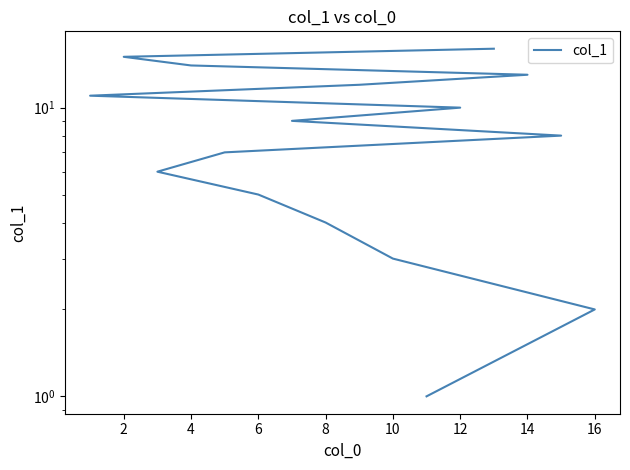

True or false: the data has more than 2 interior local peaks.

False